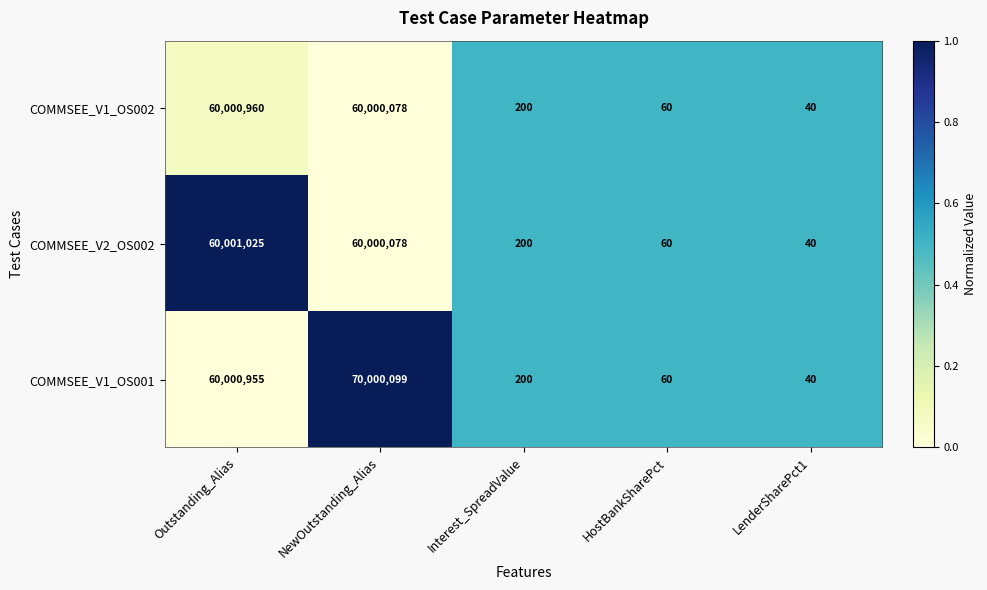

What is the average value of the COMMSEE_V1_OS001 series?

26000271